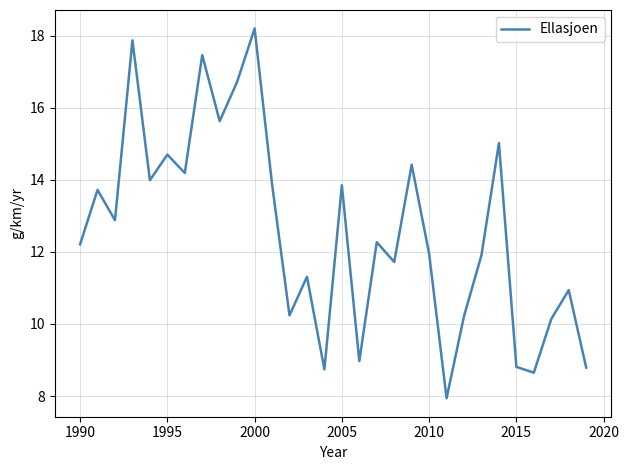

What is the minimum value shown in the chart?

7.9